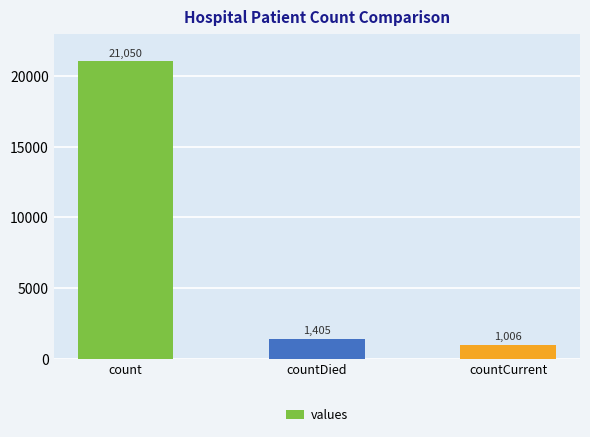

What is the value of the 1st bar from the left?

21050